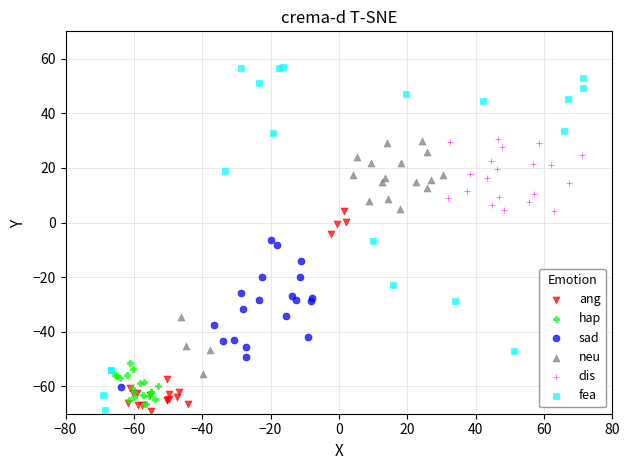

Which series has the widest spread of Y values?

fea